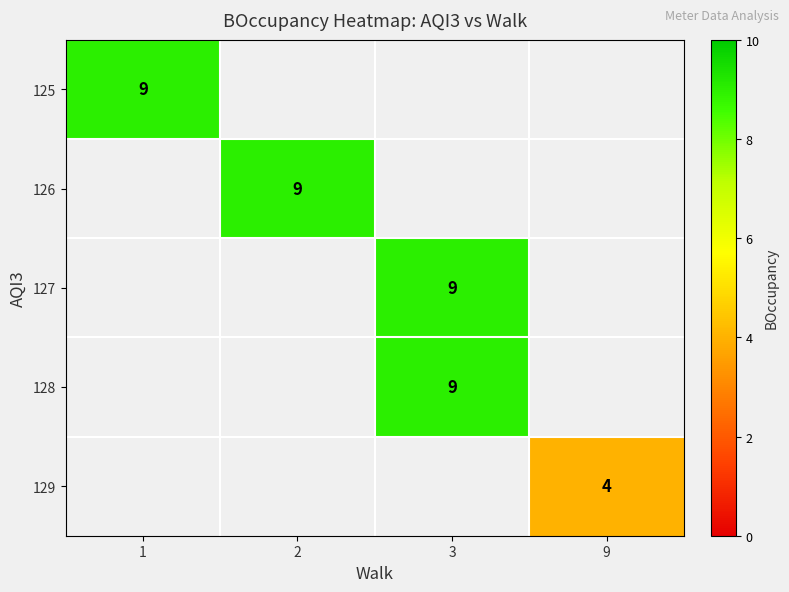

How many values in row_3 are above zero?

1